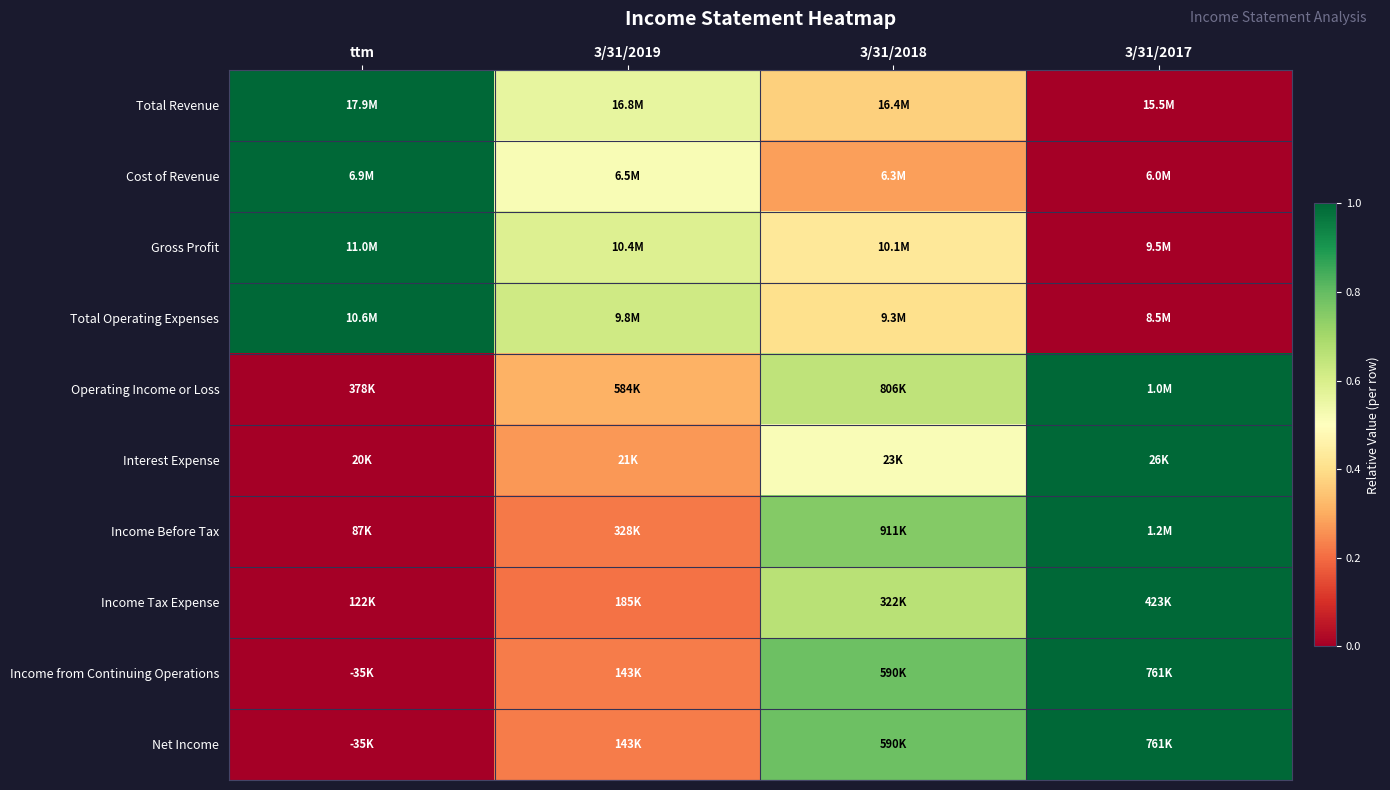

Which series has the largest range (max minus min)?

Total Revenue